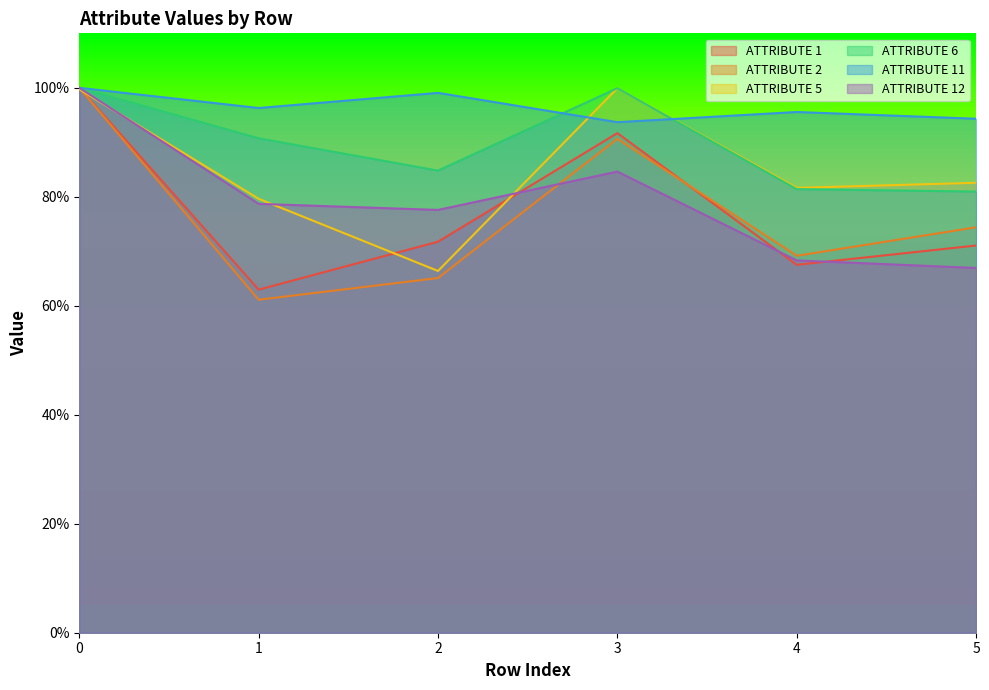

What is the average value of the ATTRIBUTE 6 series?

0.9